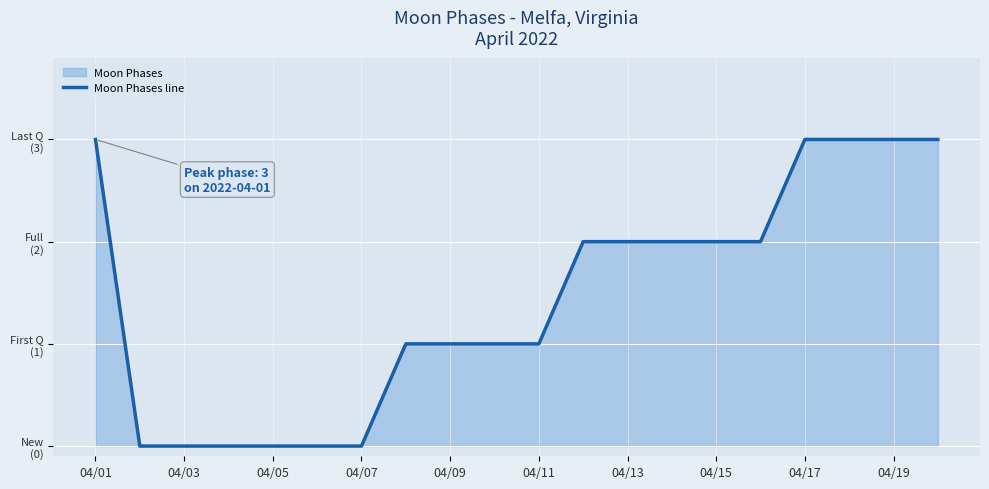

How many values are between 0 and 3?

20